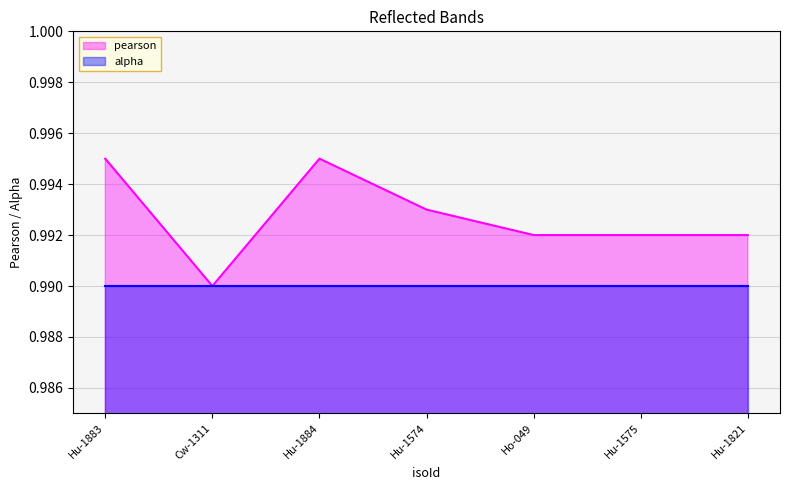

Rank the categories by value from lowest to highest.

Cw-1311, Ho-049, Hu-1575, Hu-1821, Hu-1574, Hu-1883, Hu-1884